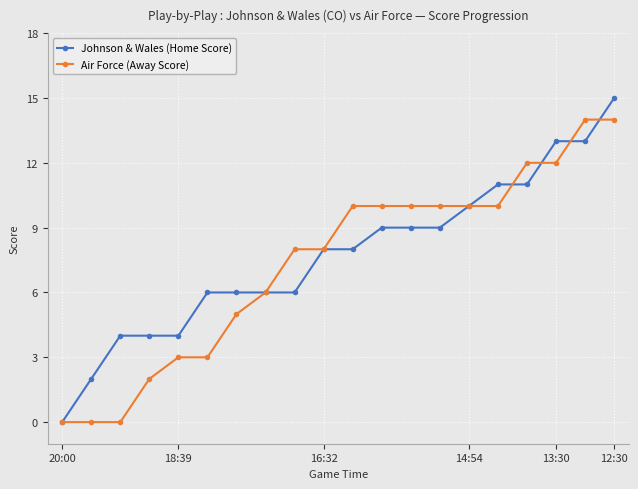

What is the difference between the second highest and second lowest values in the Air Force (Away Score) series?

14